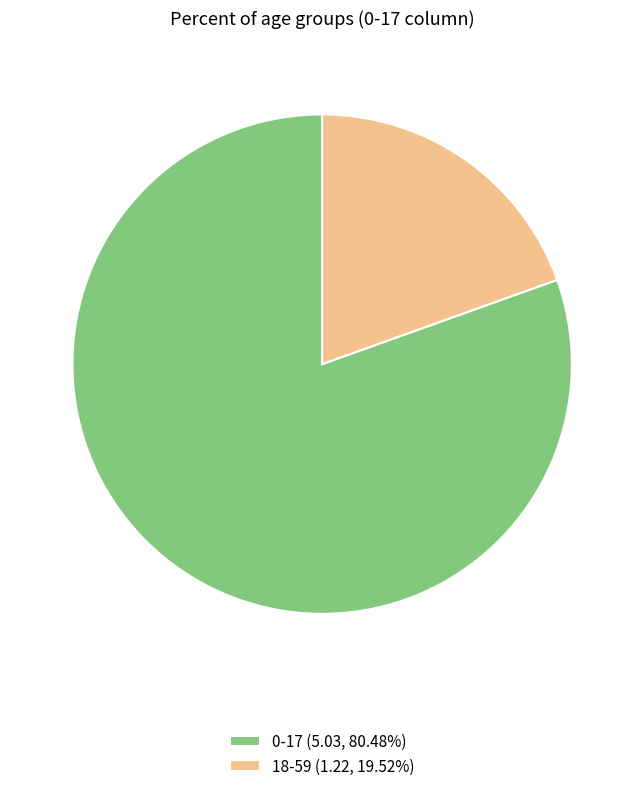

What is the largest slice in the pie chart?

0-17